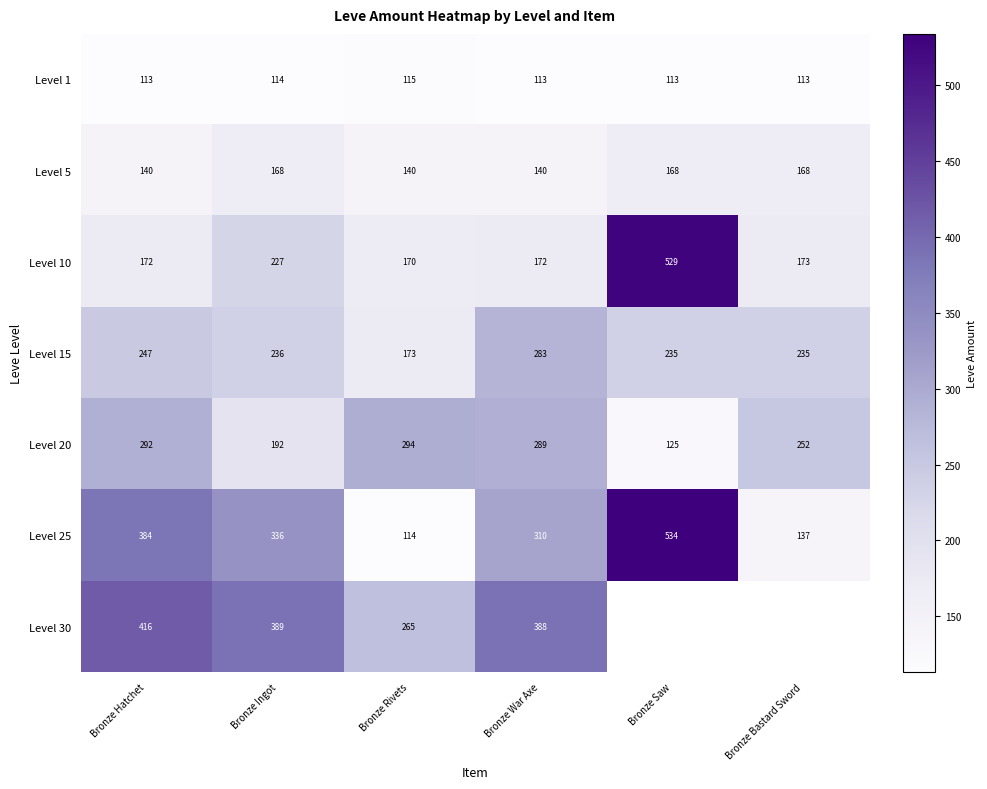

The Level 15 series shows 403.8 at Bronze Bastard Sword. True or false?

False